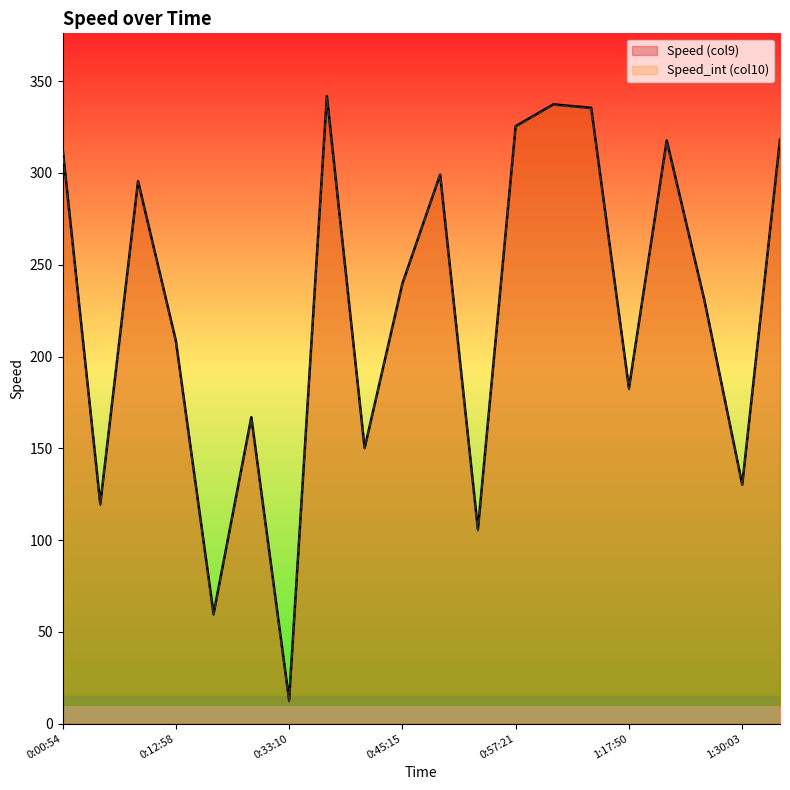

True or false: Speed (col9) and Speed_int (col10) cross at least once.

False